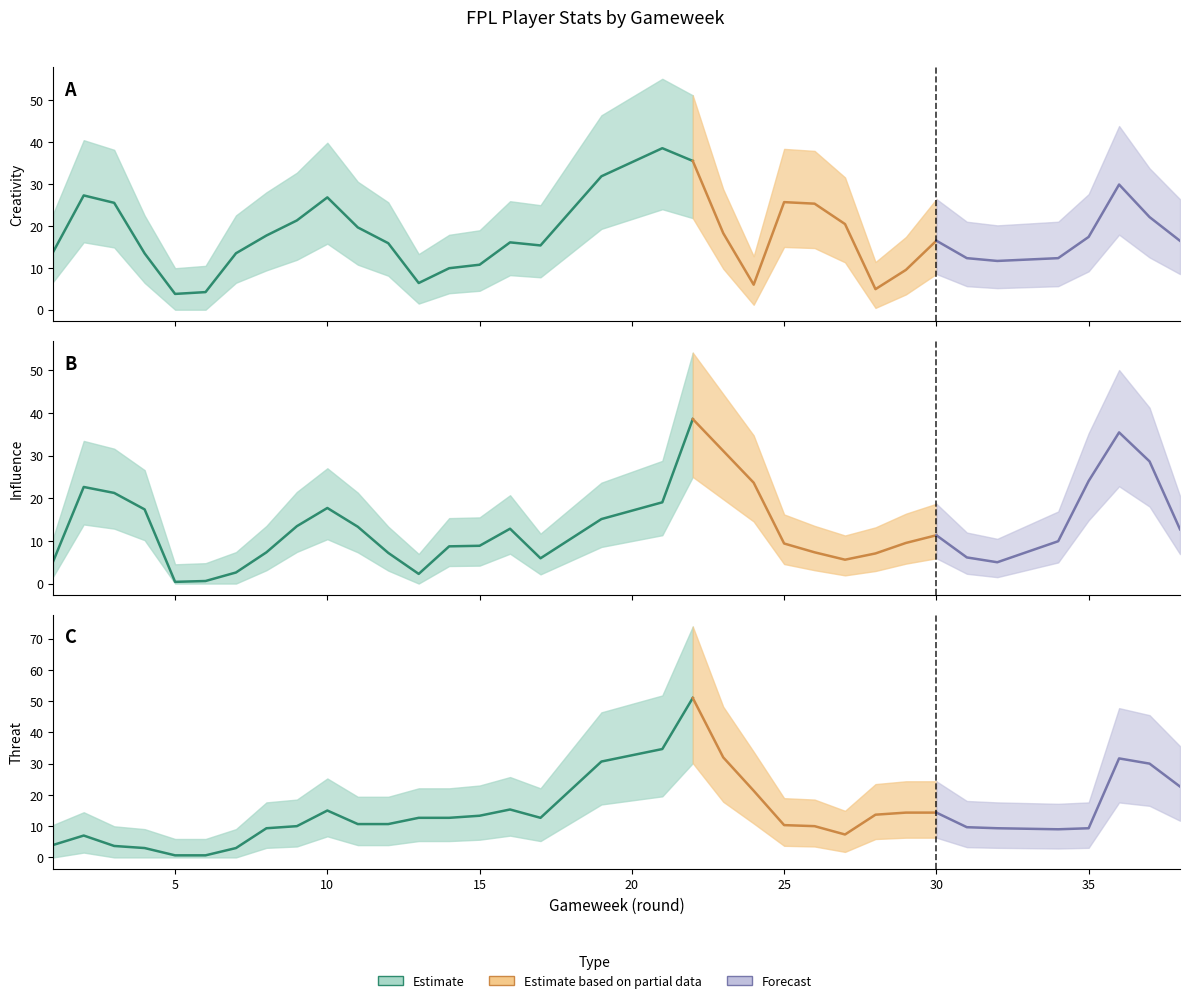

Is the value of influence at 28 greater than the value of threat at 30?

No